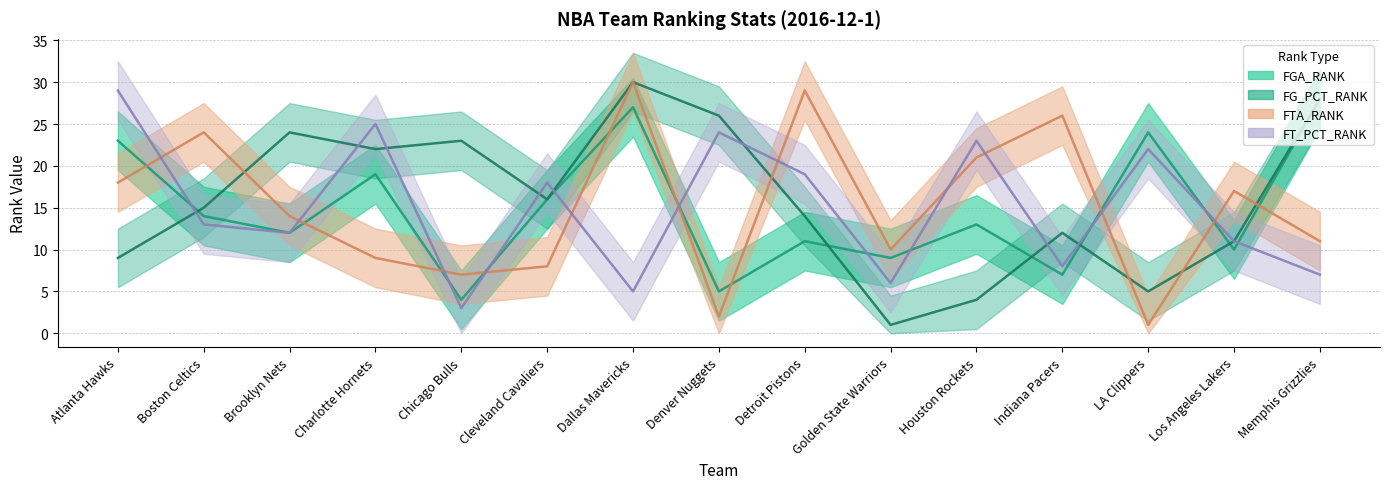

What value does the FGA_RANK series have at Dallas Mavericks, to the nearest 5?

25